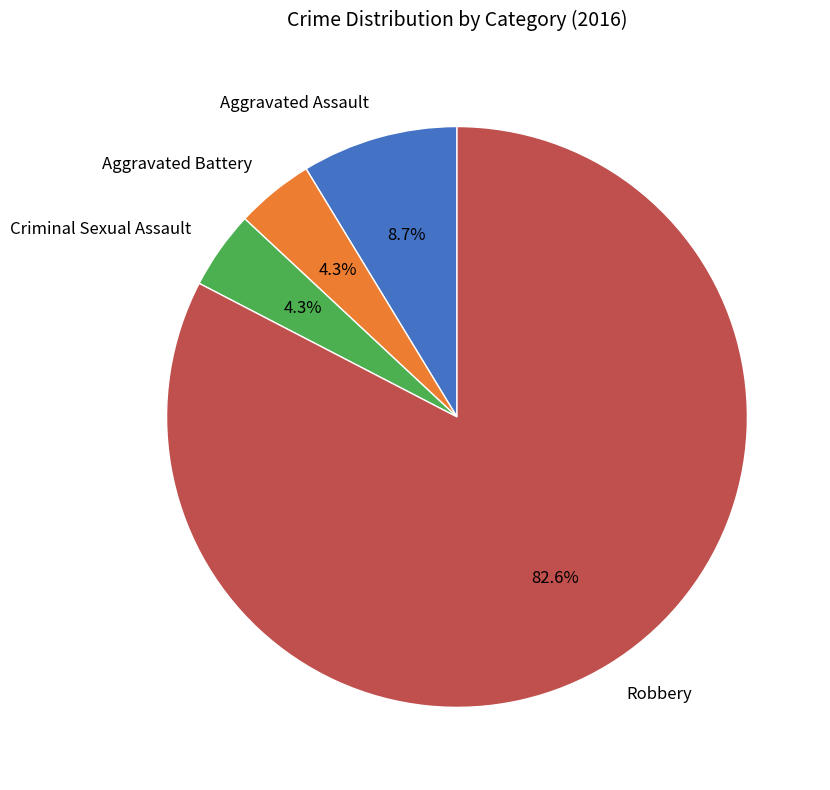

Is Aggravated Battery the majority of the pie?

No